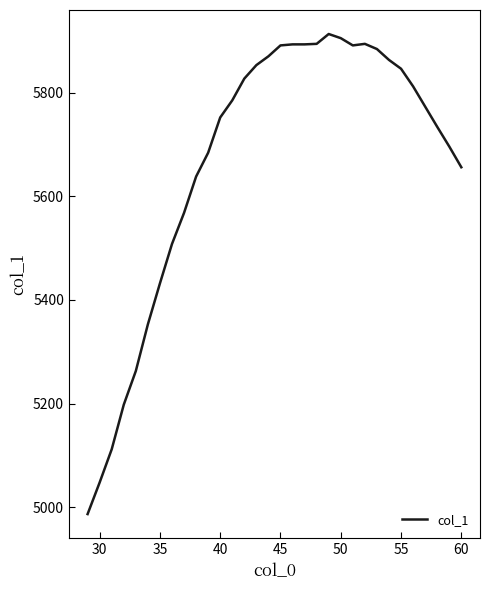

What is the maximum value shown in the chart?

5913